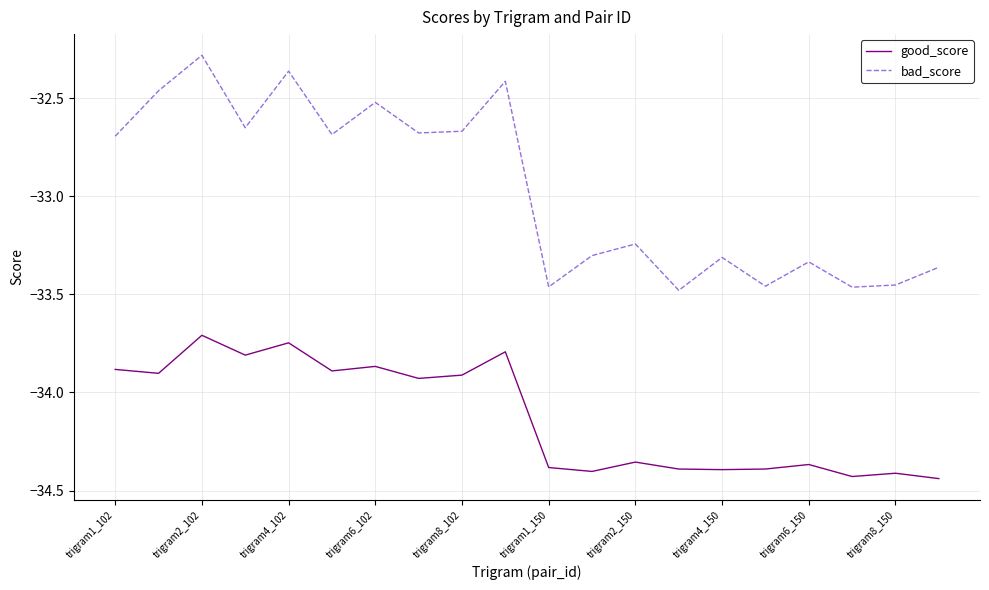

Which series has the widest spread of values?

bad_score